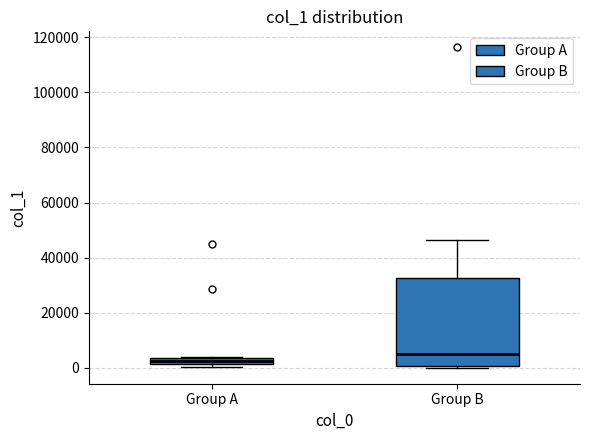

Which box has the lowest median line?

Group A